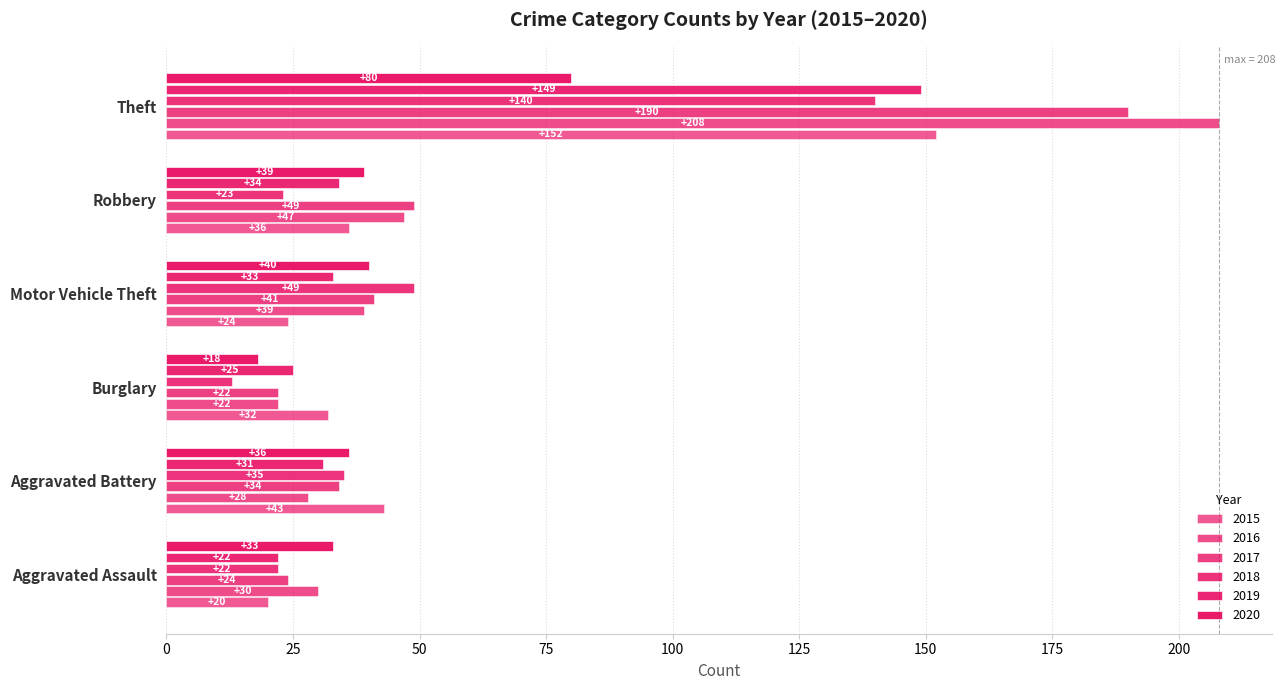

What is the sum of all 2020 values?

246